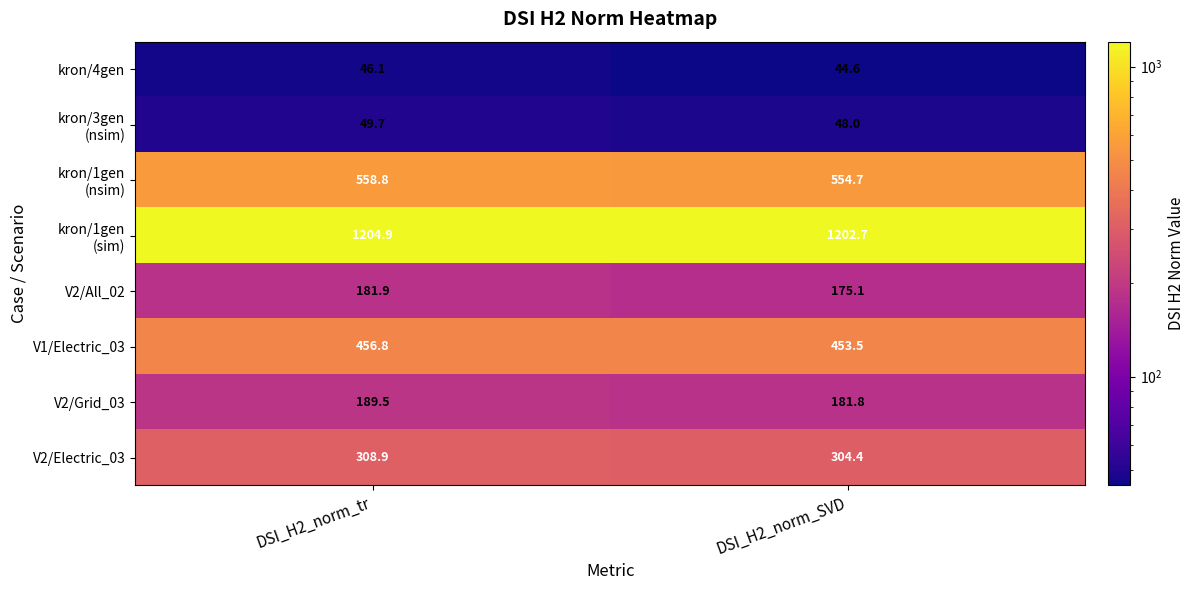

What is the difference between the V2/All_02 values at DSI_H2_norm_SVD and DSI_H2_norm_tr?

6.8